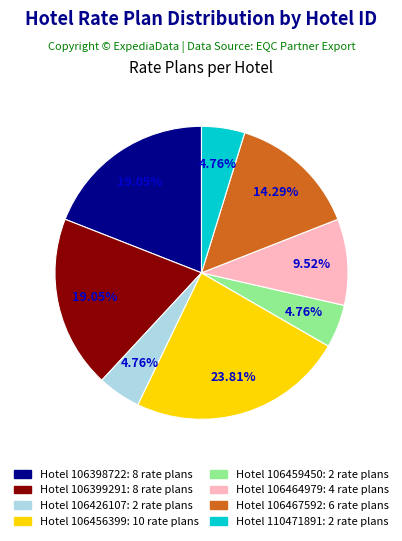

Is there any slice that represents more than half of the pie?

No